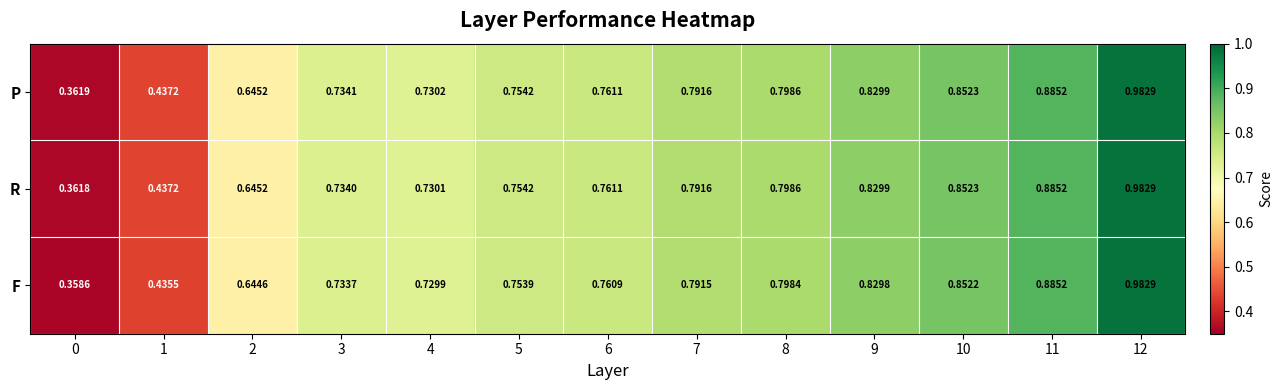

At which category is the sum across all series the highest?

12